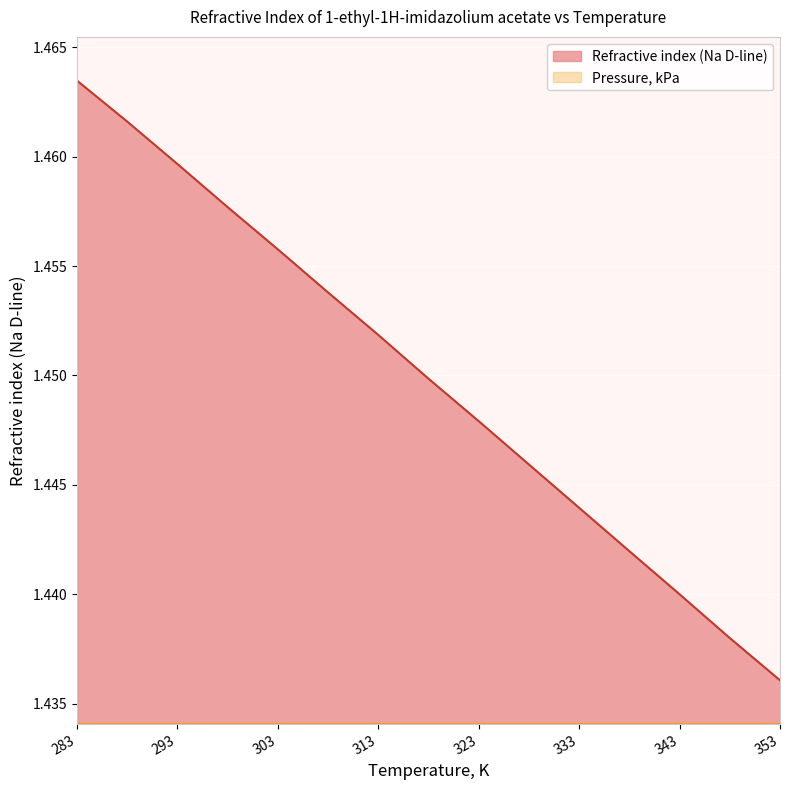

Which series has the widest spread of values?

Refractive index (Na D-line)